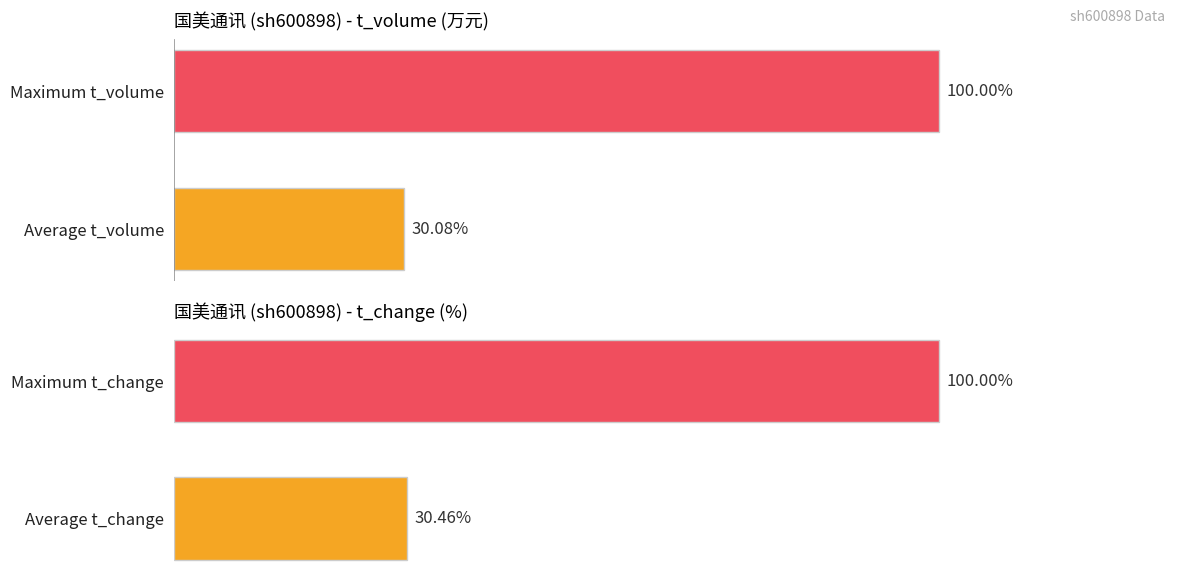

List the series in order of their overall mean, lowest first.

t_volume, t_change